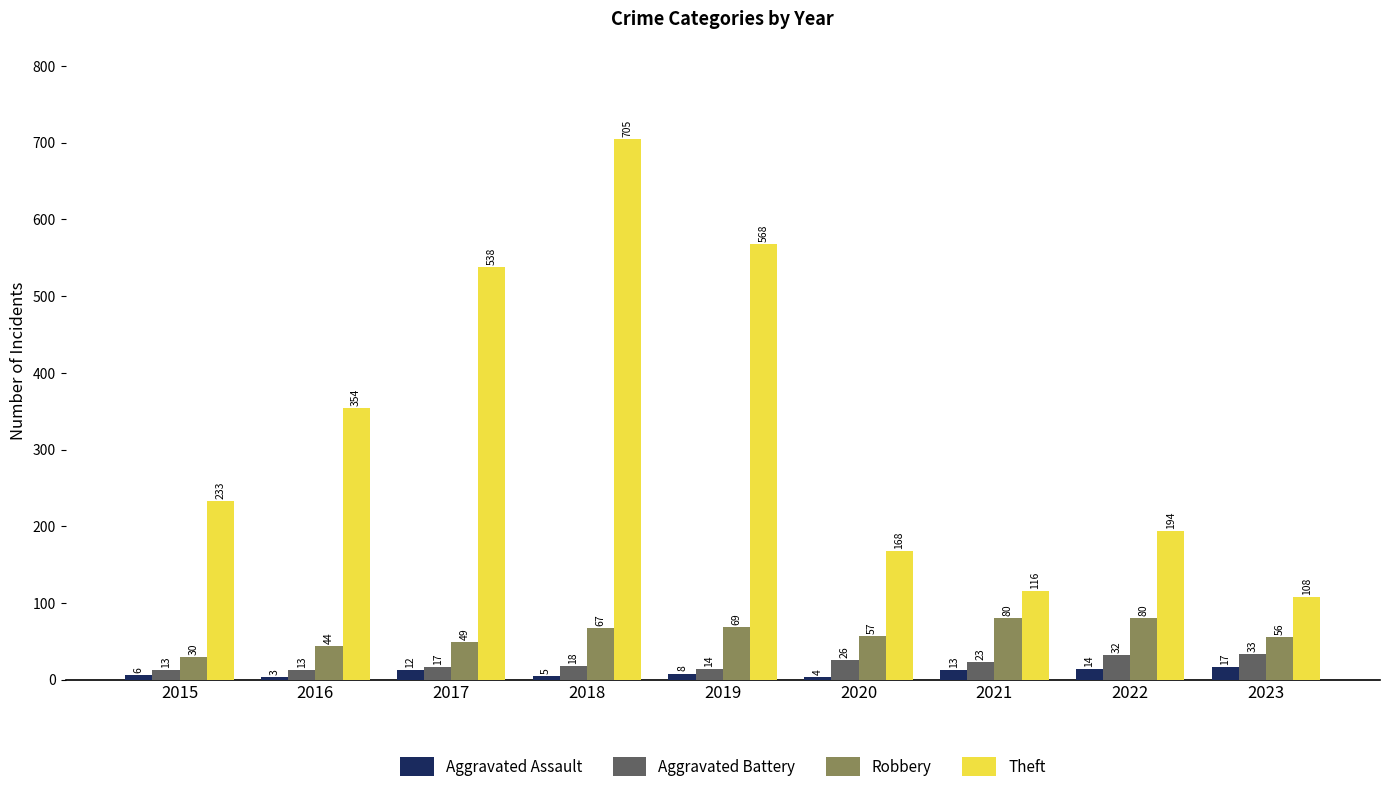

At 2017, list the series in order from smallest to largest.

Aggravated Assault, Aggravated Battery, Robbery, Theft